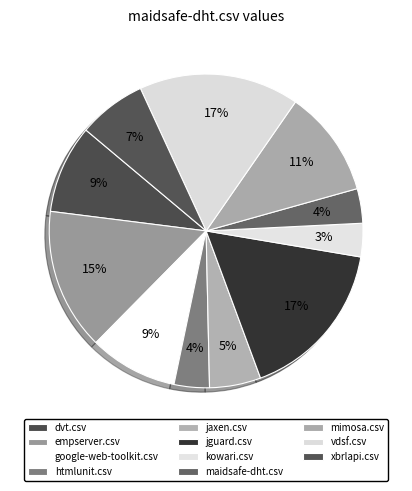

Is the sum of mimosa.csv and htmlunit.csv greater than half?

No